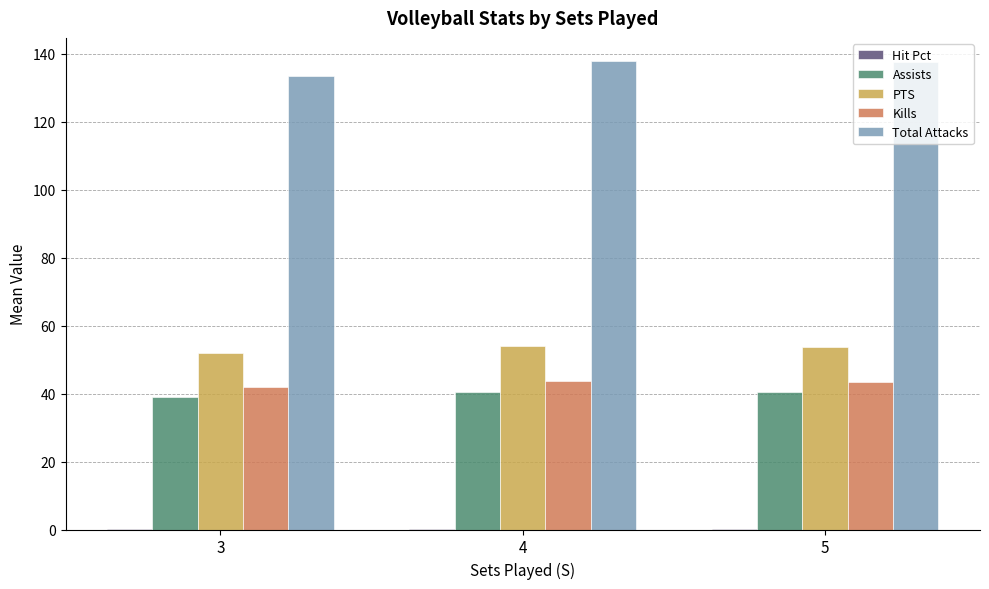

Where does the Assists series first go above 40?

4